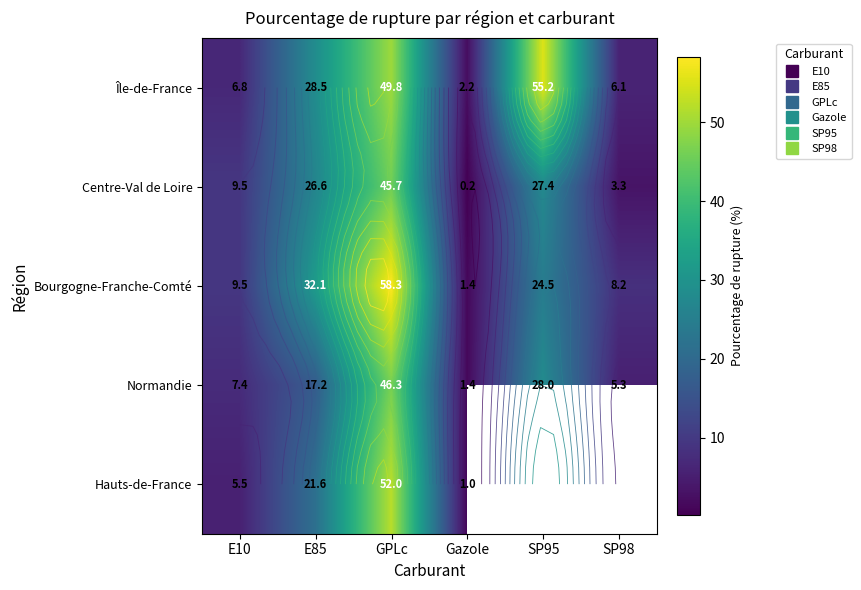

Count the number of categories in the chart.

6